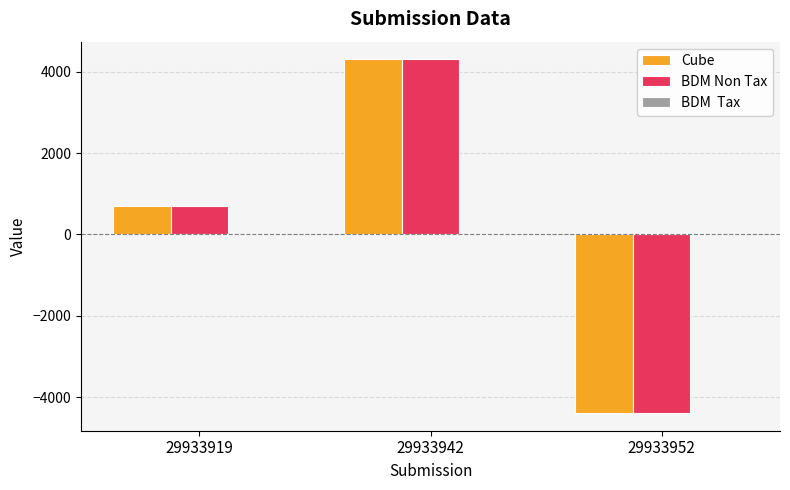

What is the average value of the BDM Non Tax series?

205